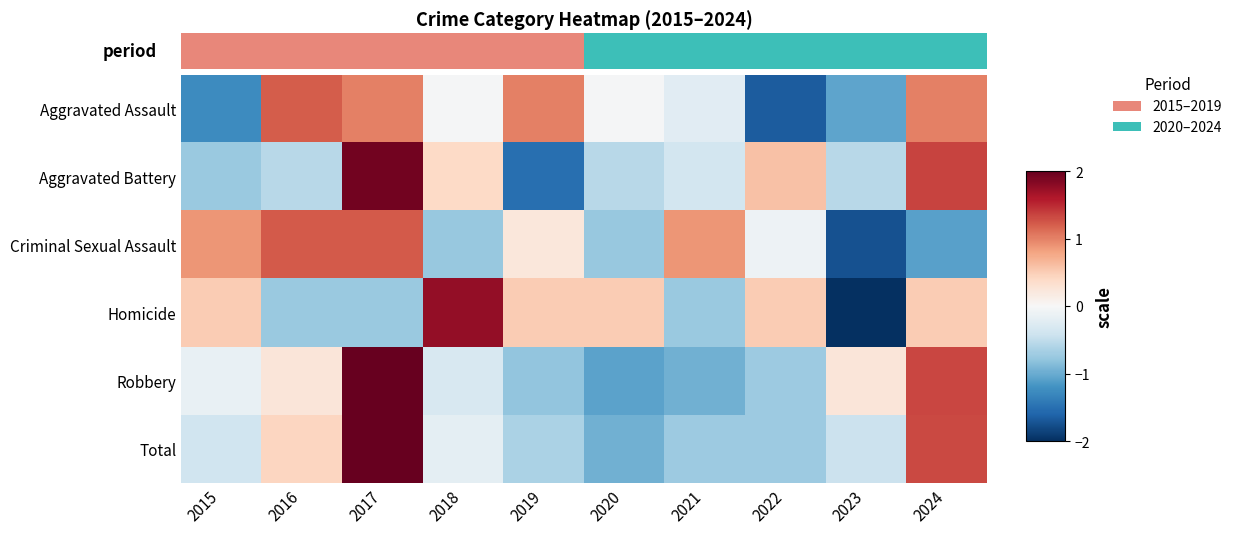

Rank the categories by Aggravated Assault value from lowest to highest.

2022, 2015, 2023, 2021, 2018, 2020, 2017, 2019, 2024, 2016